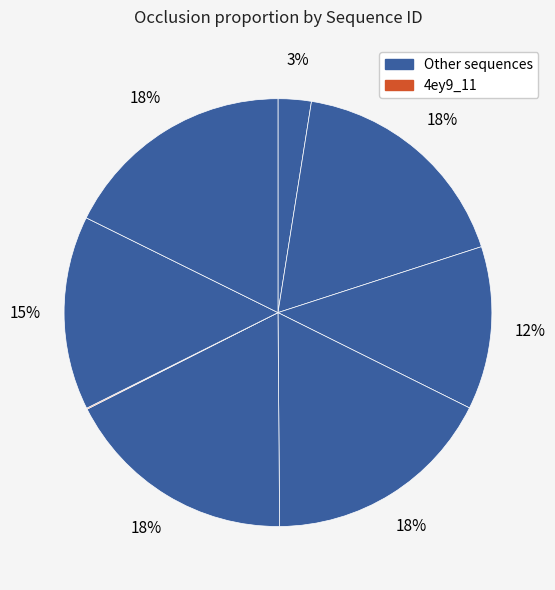

How many slices are in this pie chart?

8